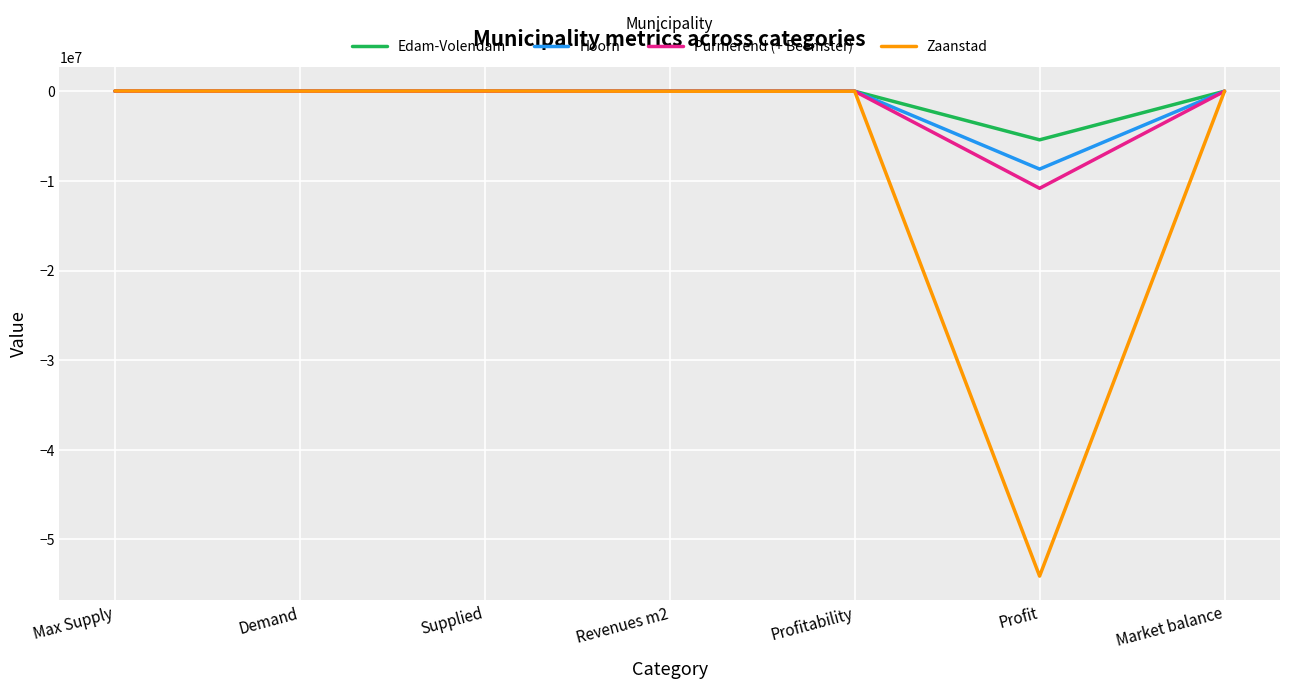

Which category has the lowest value in the Edam-Volendam series?

Profit